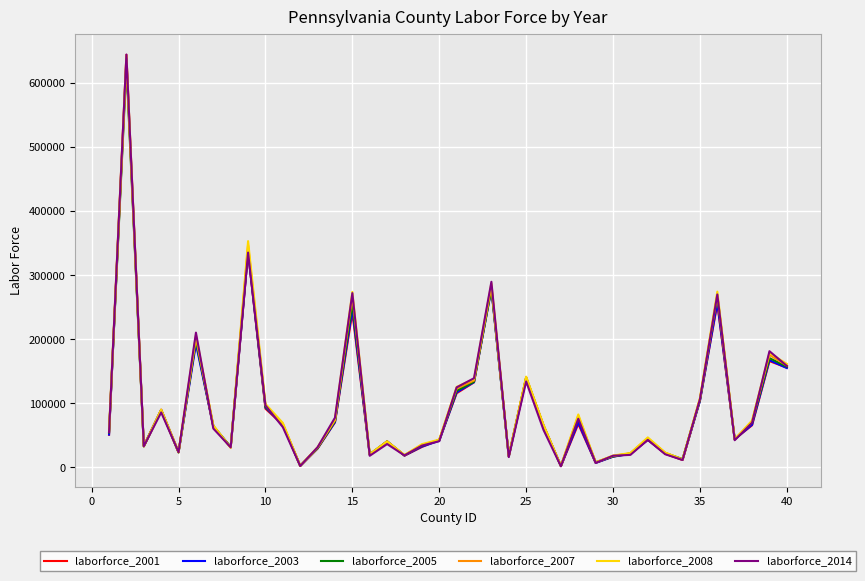

Which series has the widest spread of values?

laborforce_2014